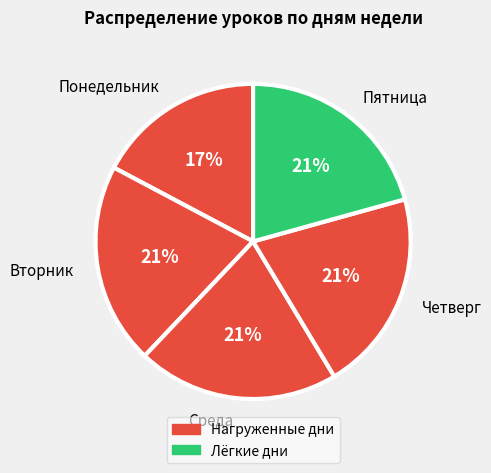

Between Понедельник and Четверг, which is larger?

Четверг